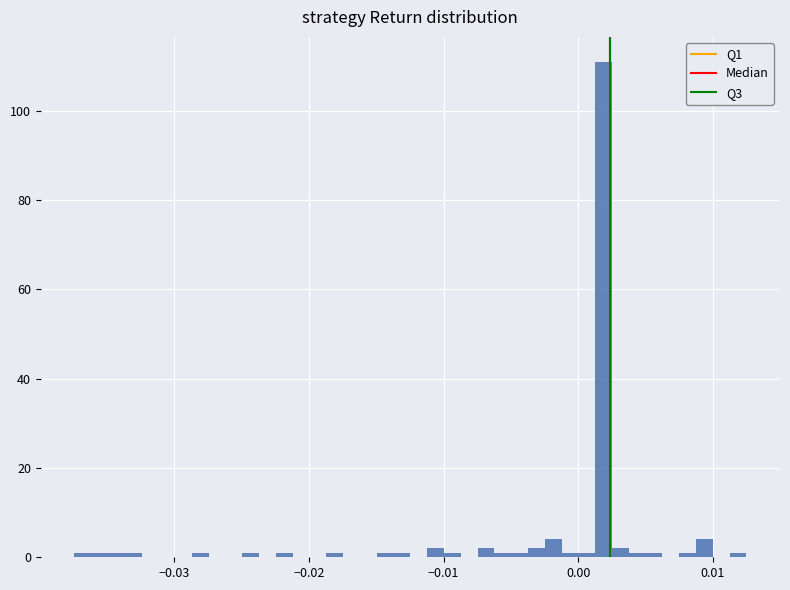

Around what value on the x-axis is the tallest bar? Give the approximate position of its centre, as read against the axis.

0.002